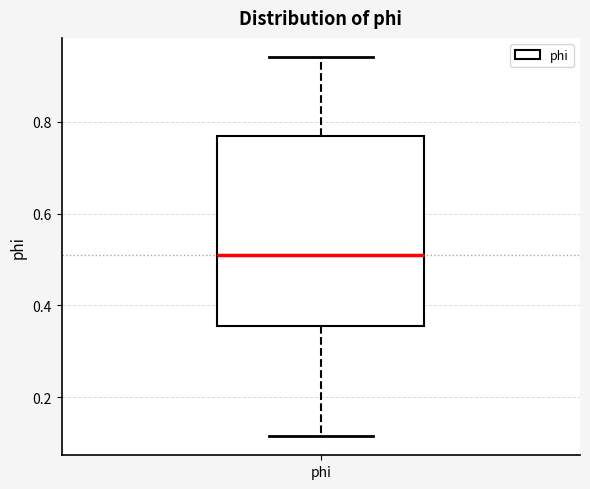

Read this box plot against the y-axis: the position of the median line, the range covered by the box, and the ends of both whiskers. The values are not printed on the chart, so give them approximately, as read against the axis.

median 0.50, box 0.36 to 0.76, whiskers 0.12 to 0.94